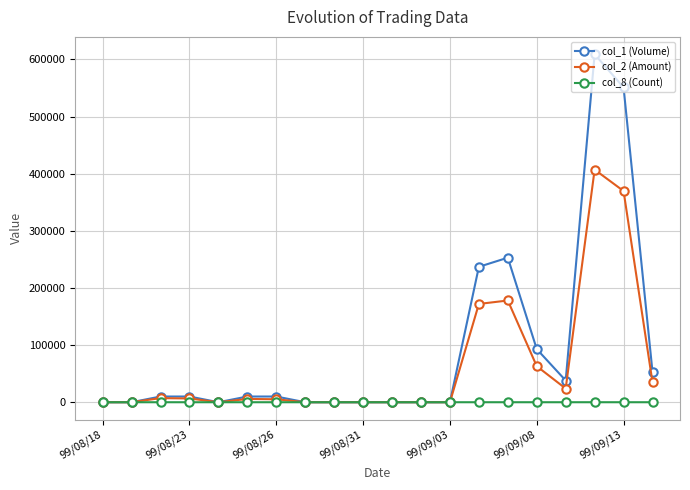

At how many categories does at least one series exceed 121711?

4